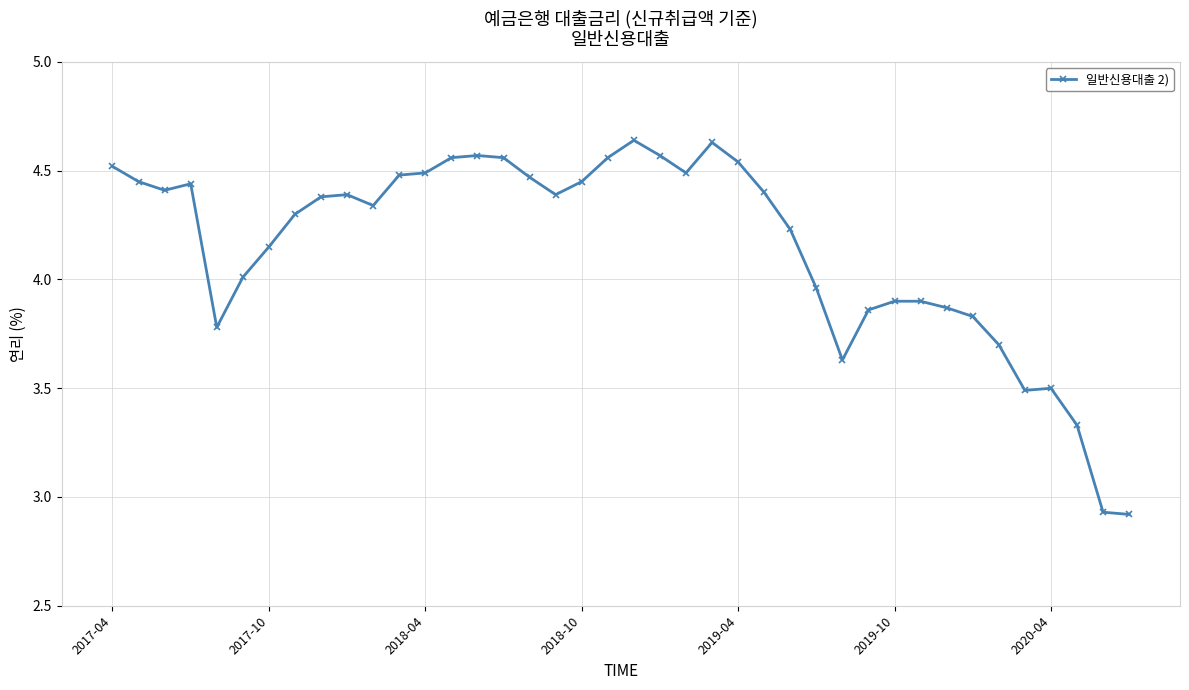

What is the value of the 35th point from the left?

3.7